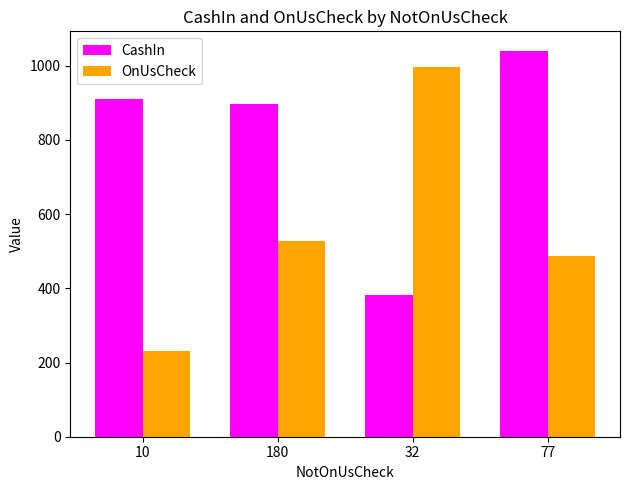

What is the difference between the second highest and second lowest values in the CashIn series?

13.5